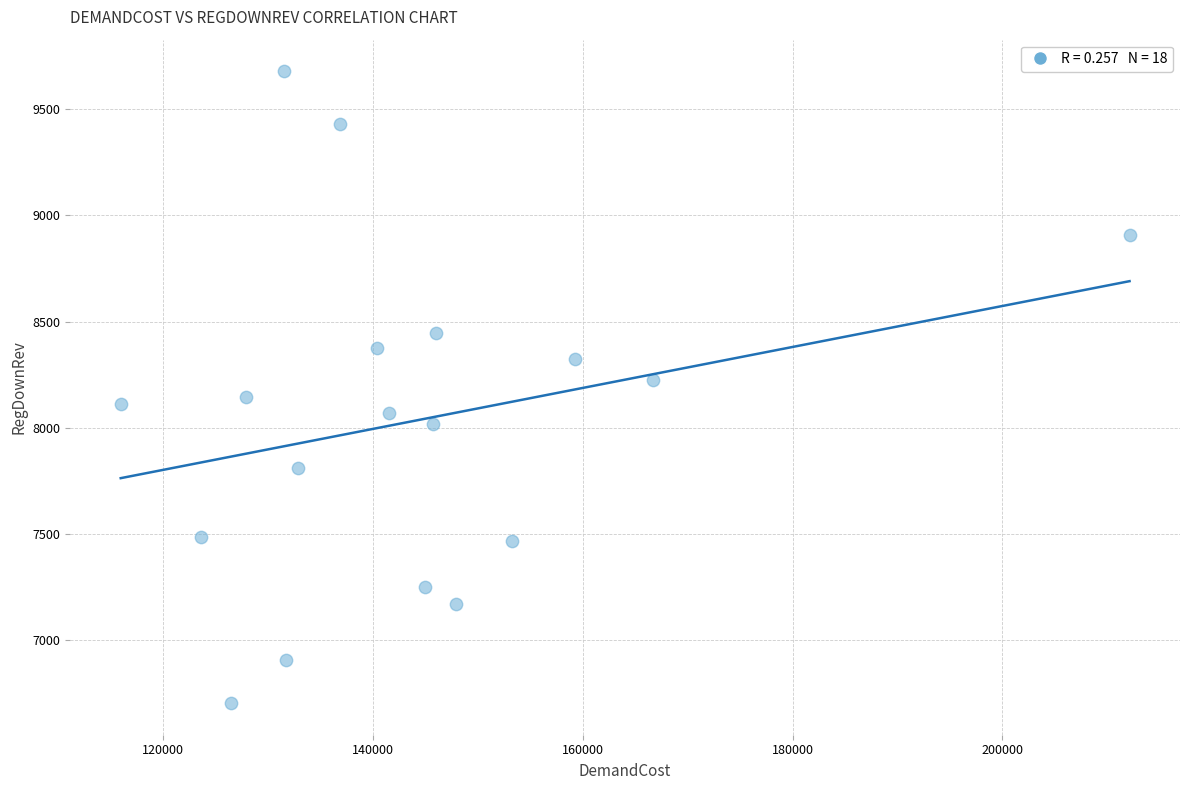

What is the range of X values (max minus min)?

96108.2